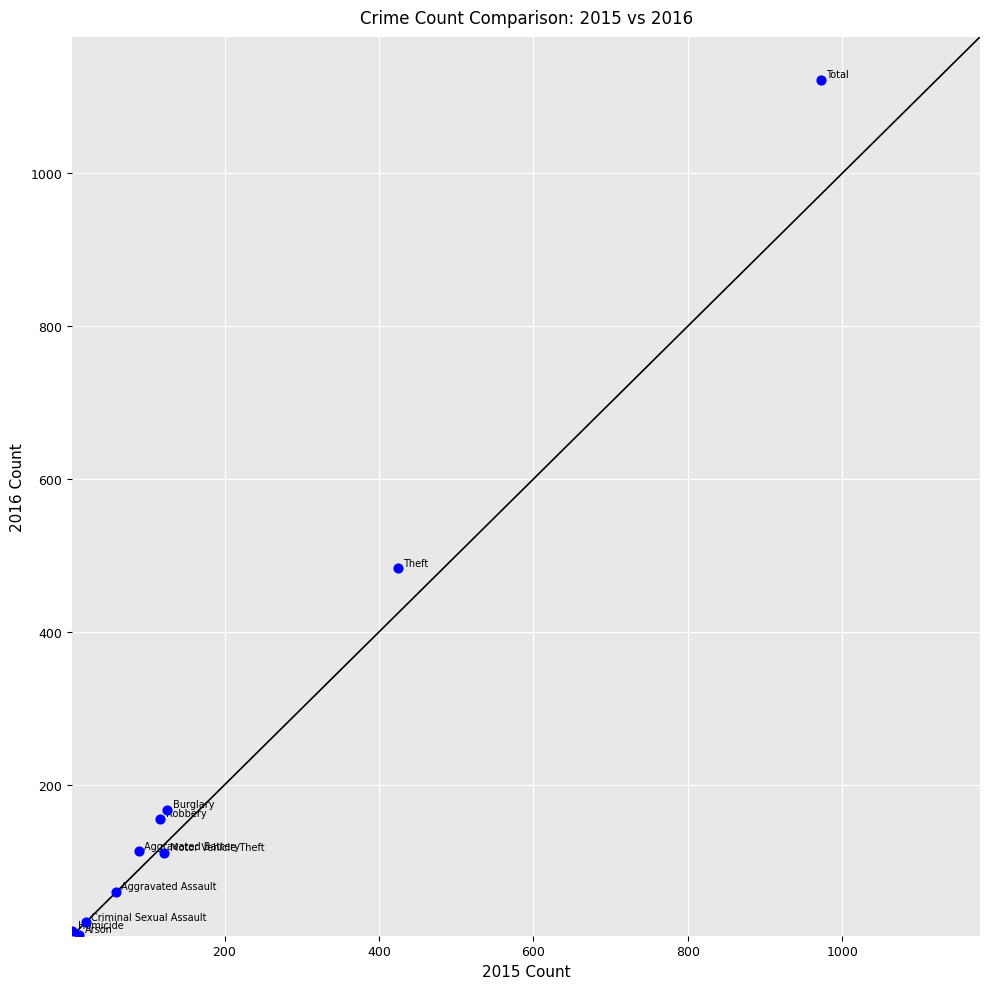

What Y value in the scatter plot is closest to 563?

483